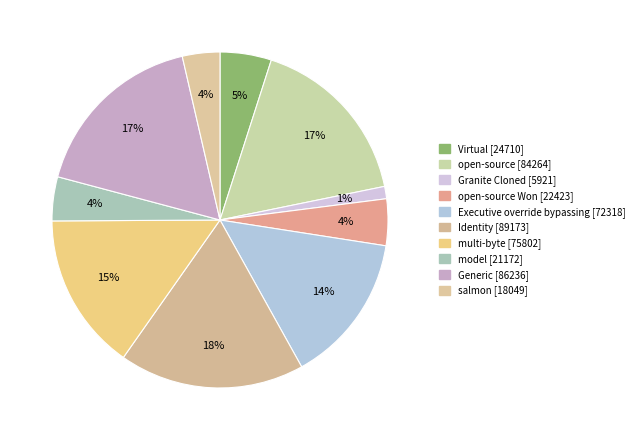

How many slices are in this pie chart?

10